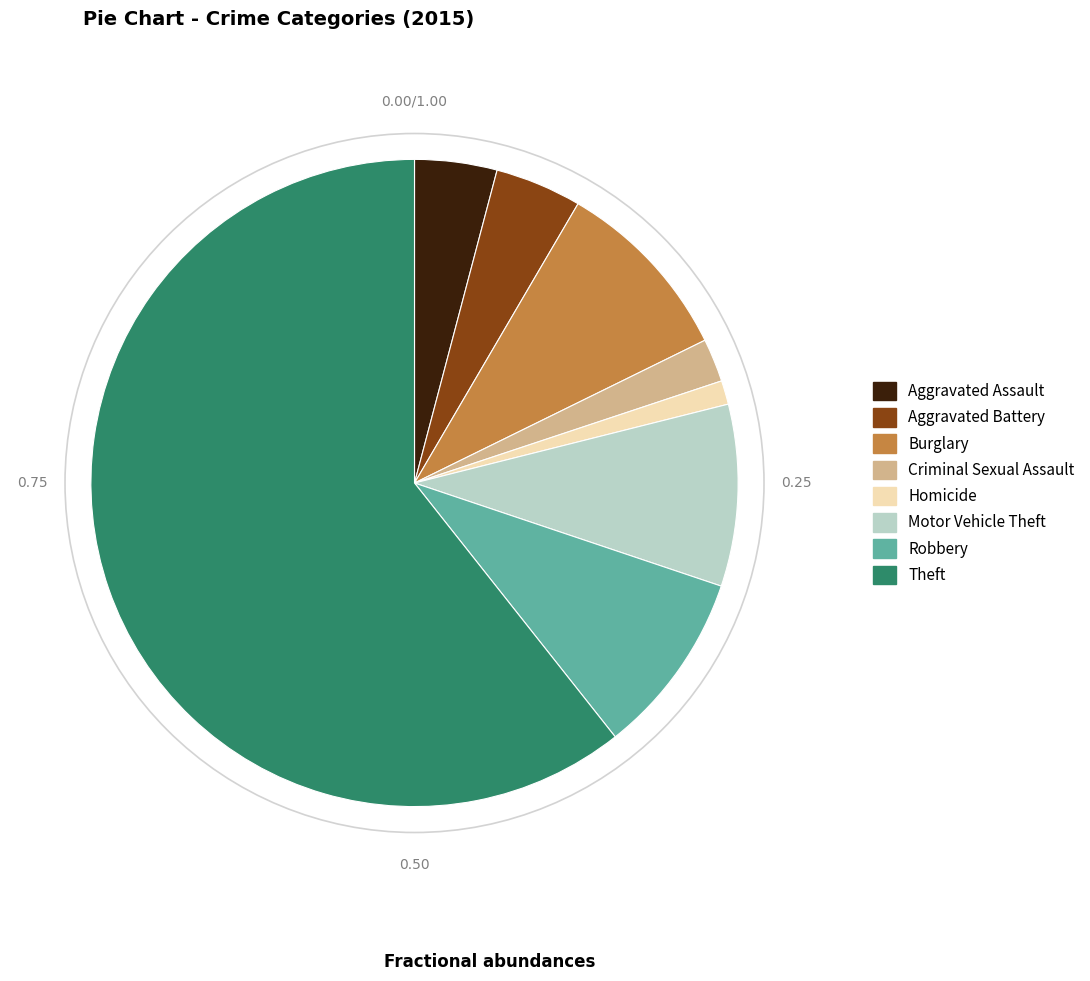

Count the number of slices in the pie.

8